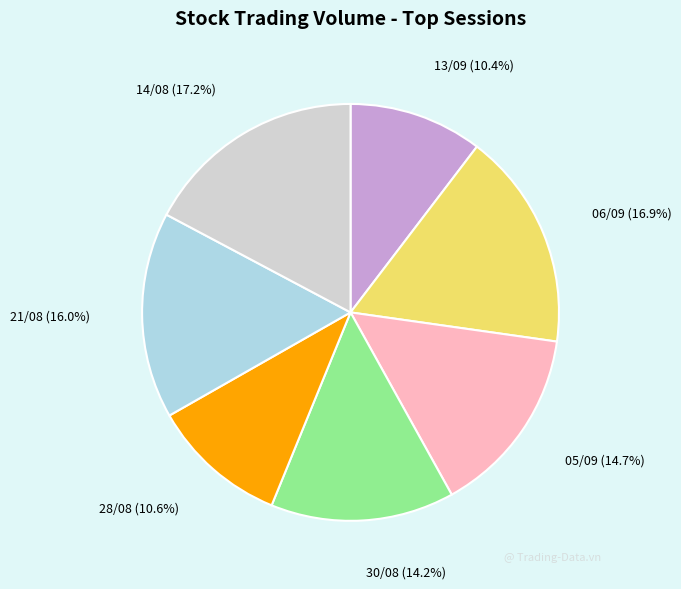

Combined, do 13/09 and 14/08 account for over 50%?

No